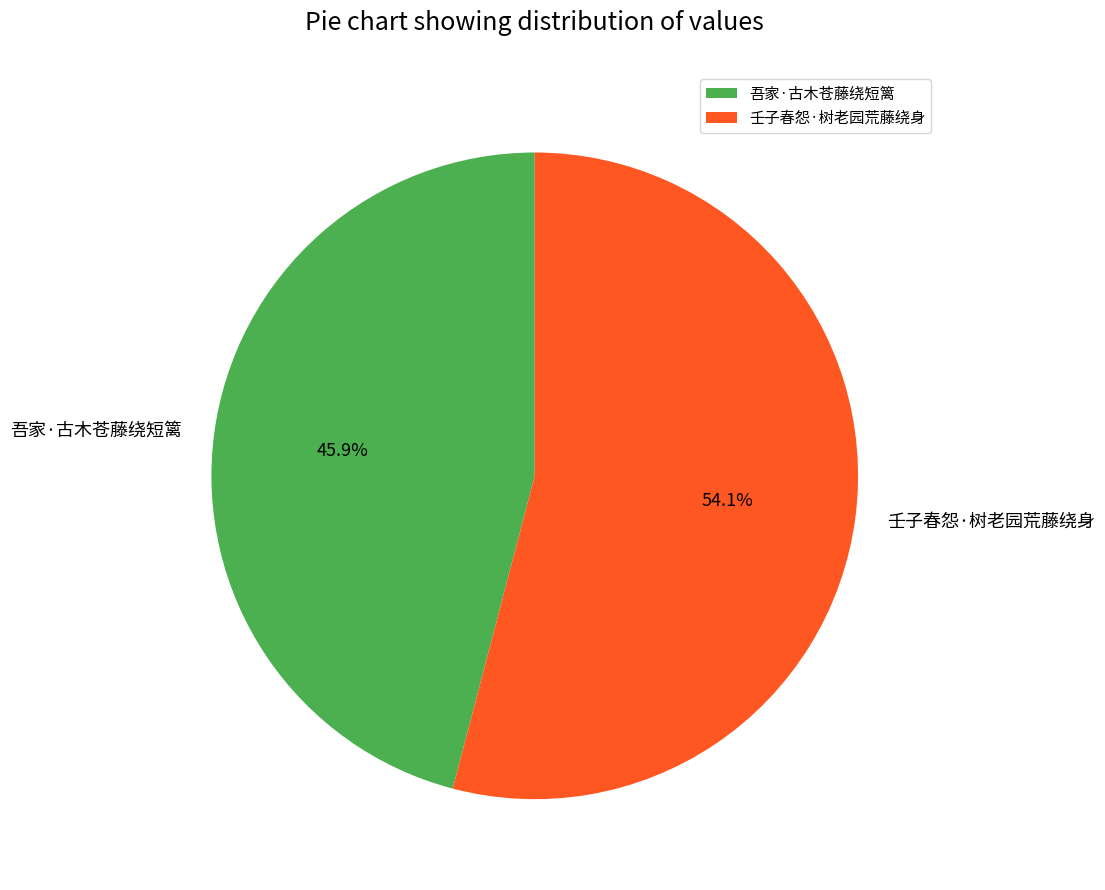

Does 吾家·古木苍藤绕短篱 represent more than half of the total?

No